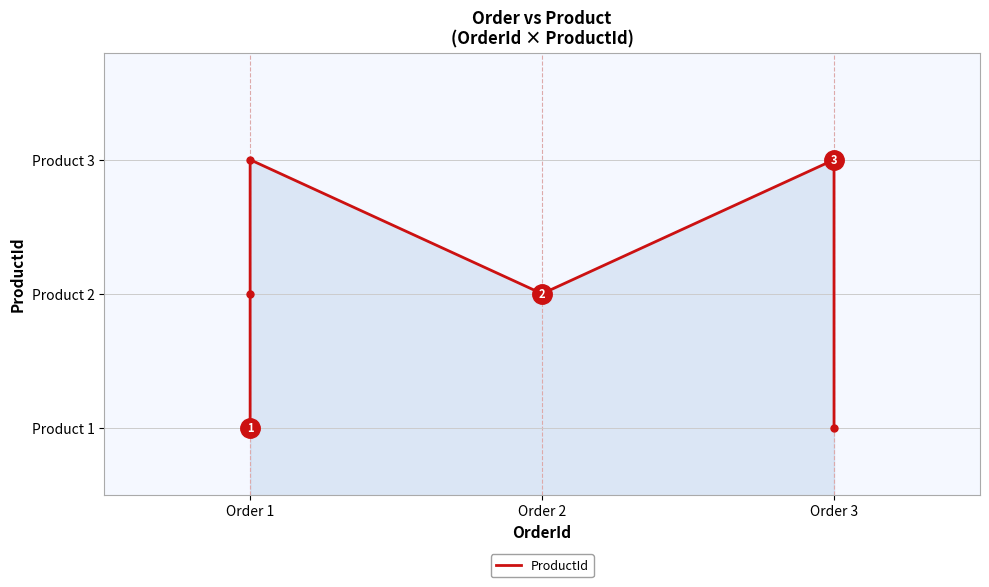

The value at Order 2 is 3. True or false?

False